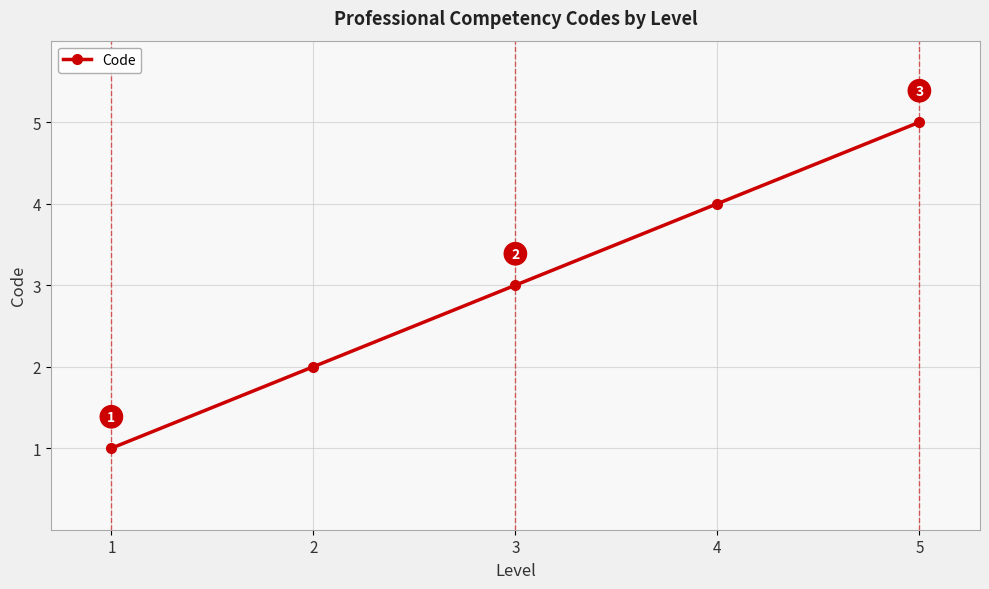

Reading right to left, extract all data points from this chart.

5=5	4=4	3=3	2=2	1=1